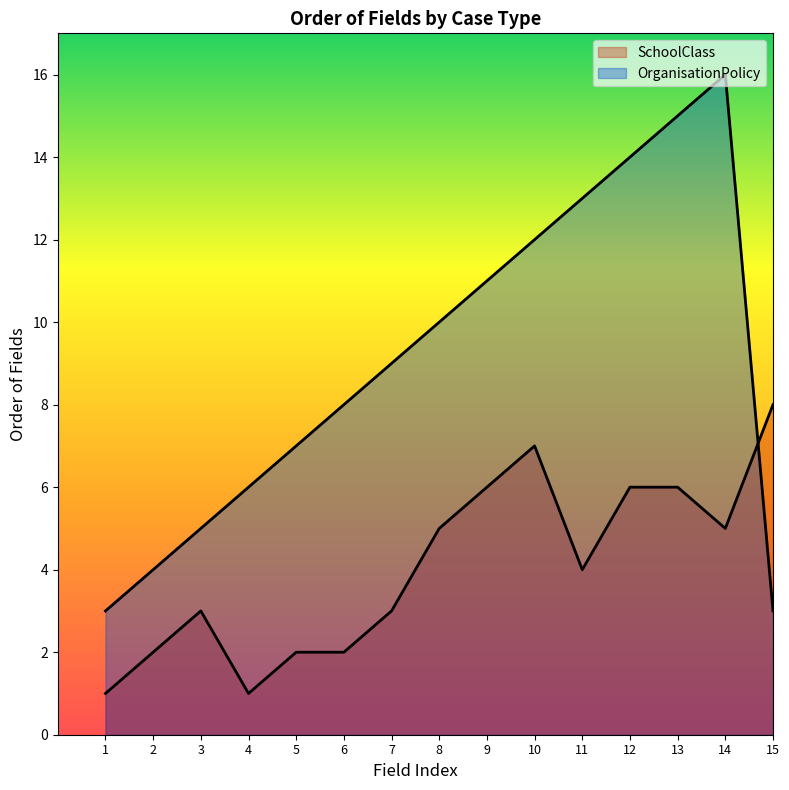

The value of SchoolClass at 6 is 1. True or false?

False